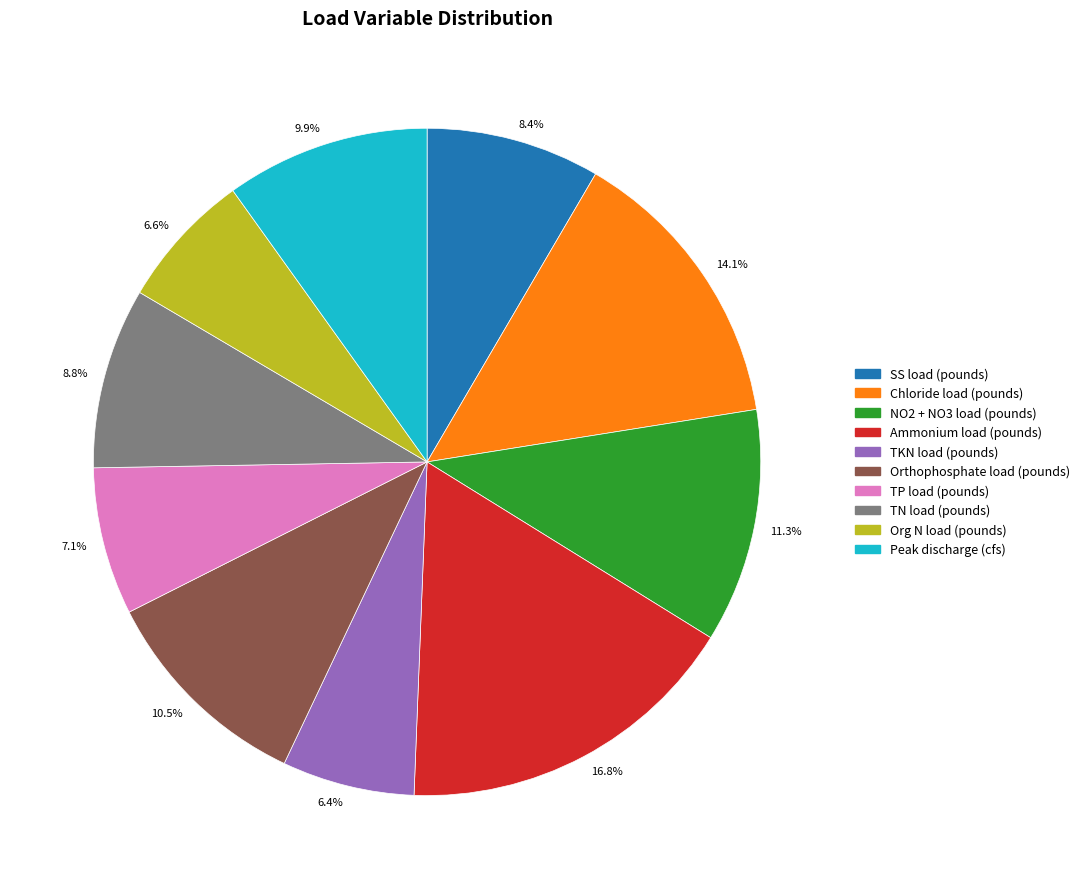

Which category has the biggest portion of the pie?

16.8%